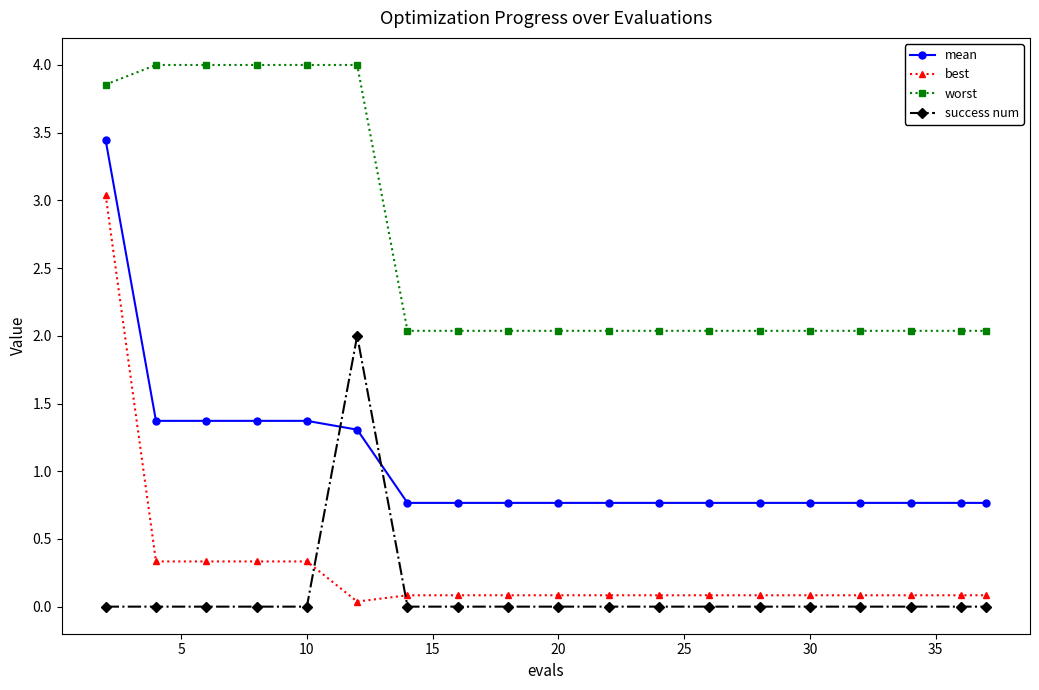

Does the chart have visible grid lines?

No